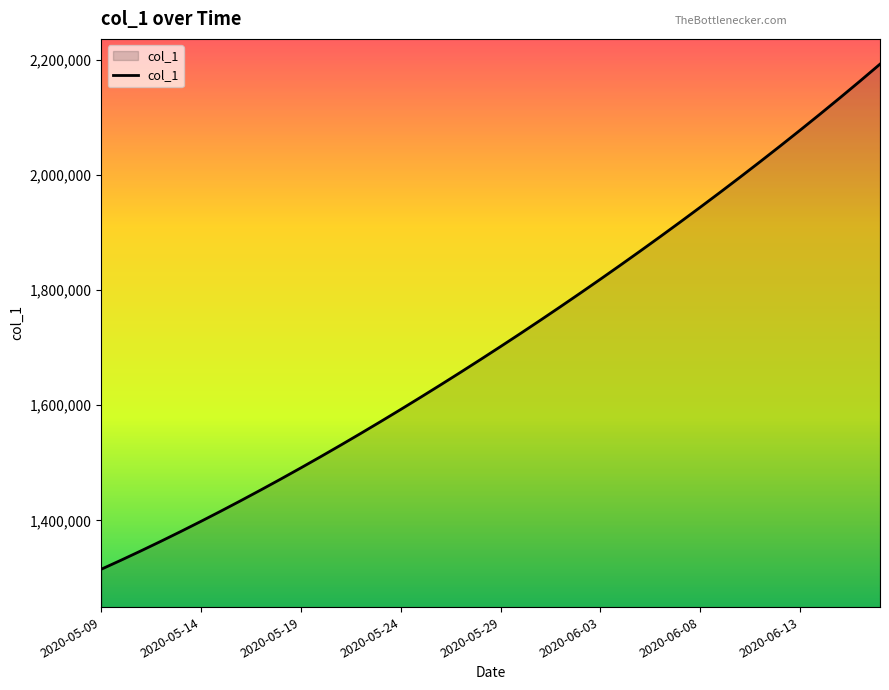

What is the maximum value shown in the chart?

2192231.5